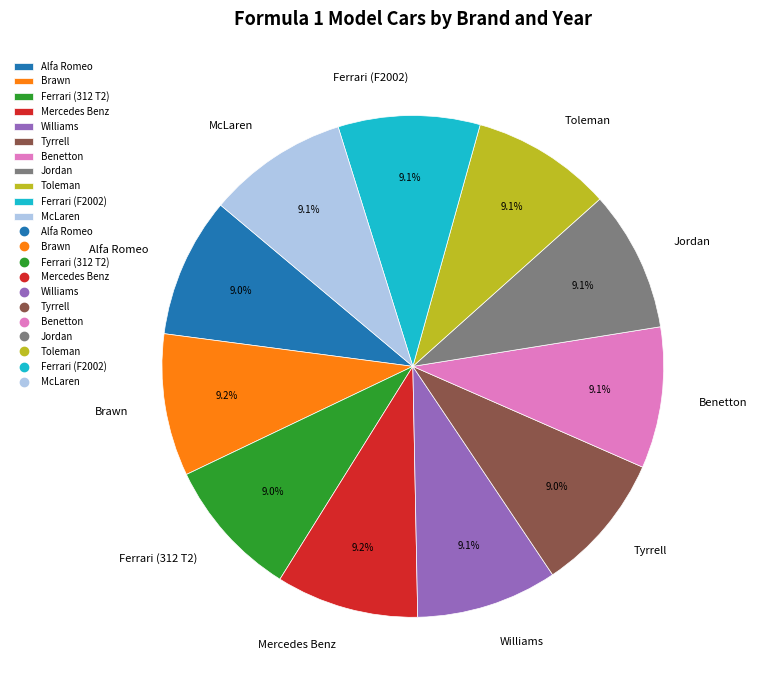

How much of the chart is everything except Williams?

90.9%